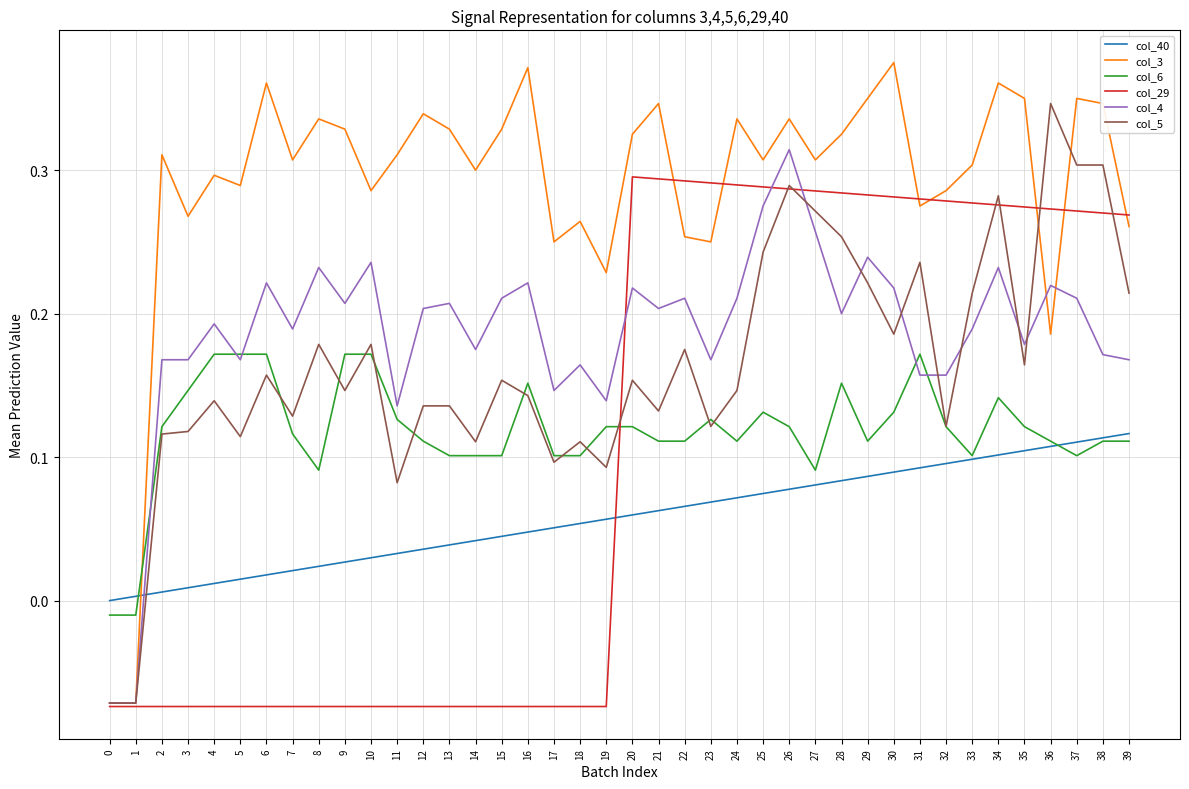

Is this an area chart (filled region under the line)?

No